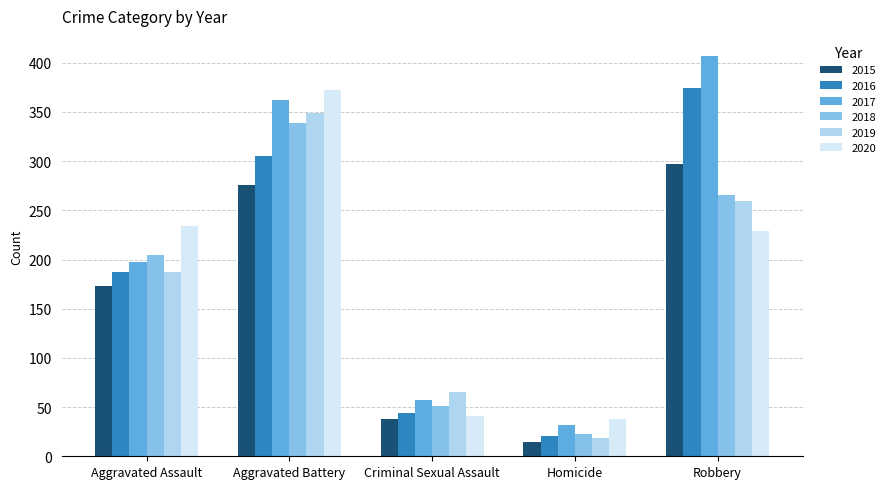

Is it true that 2020 equals 41 at Criminal Sexual Assault?

True